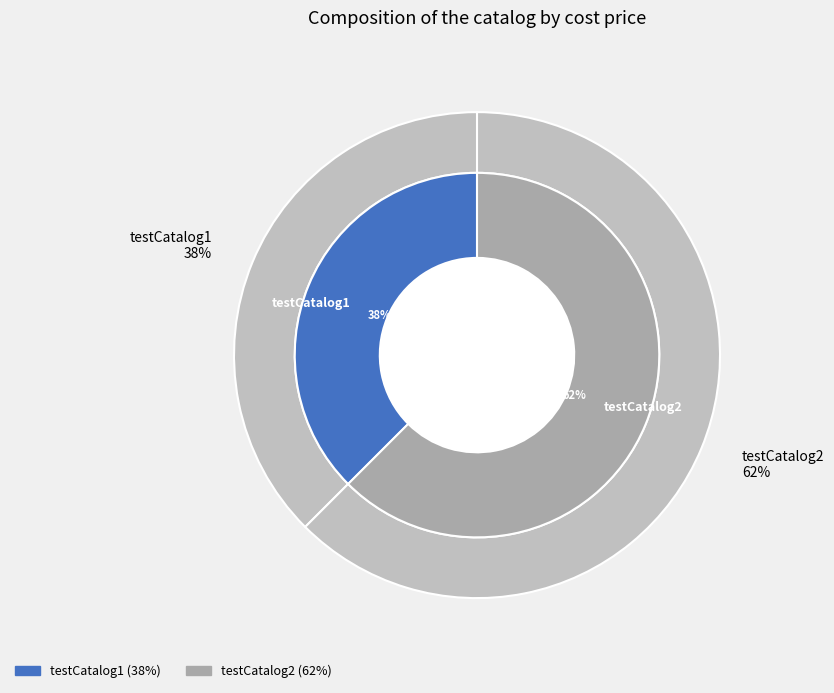

Does testCatalog1 represent more than half of the total?

No